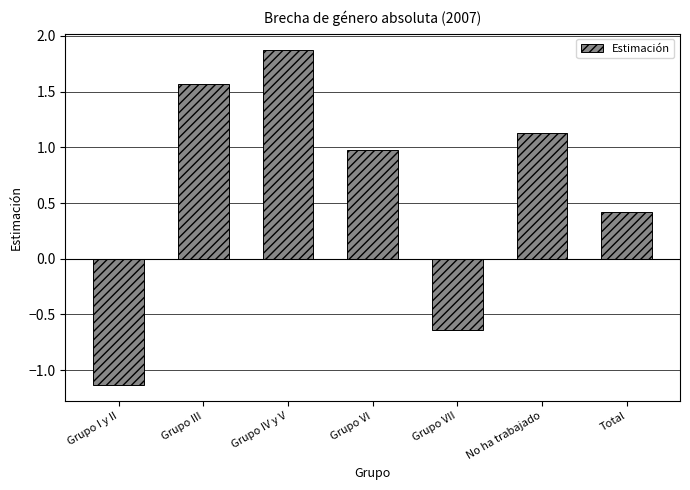

Are the bars grouped side by side (vs. stacked)?

No